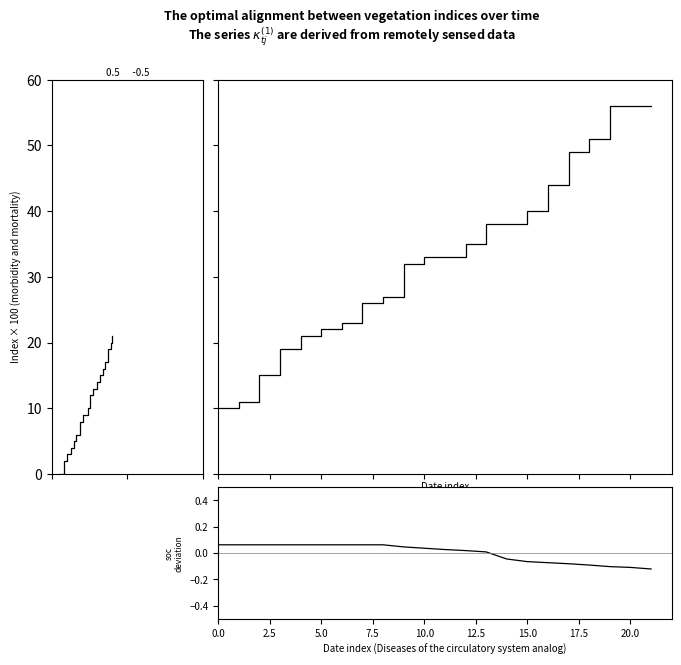

Between 14 and 20, which is larger?

20